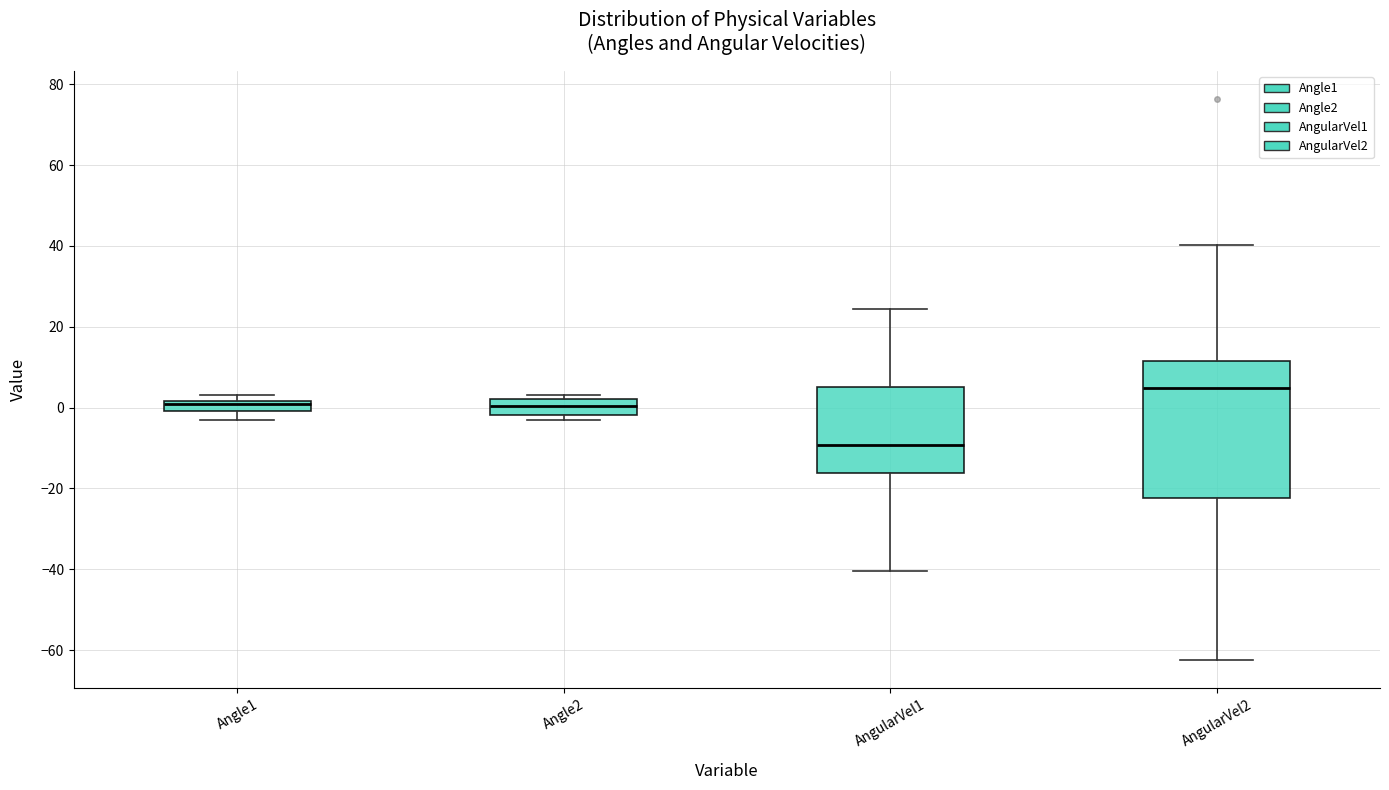

Which box has the highest median line?

AngularVel2